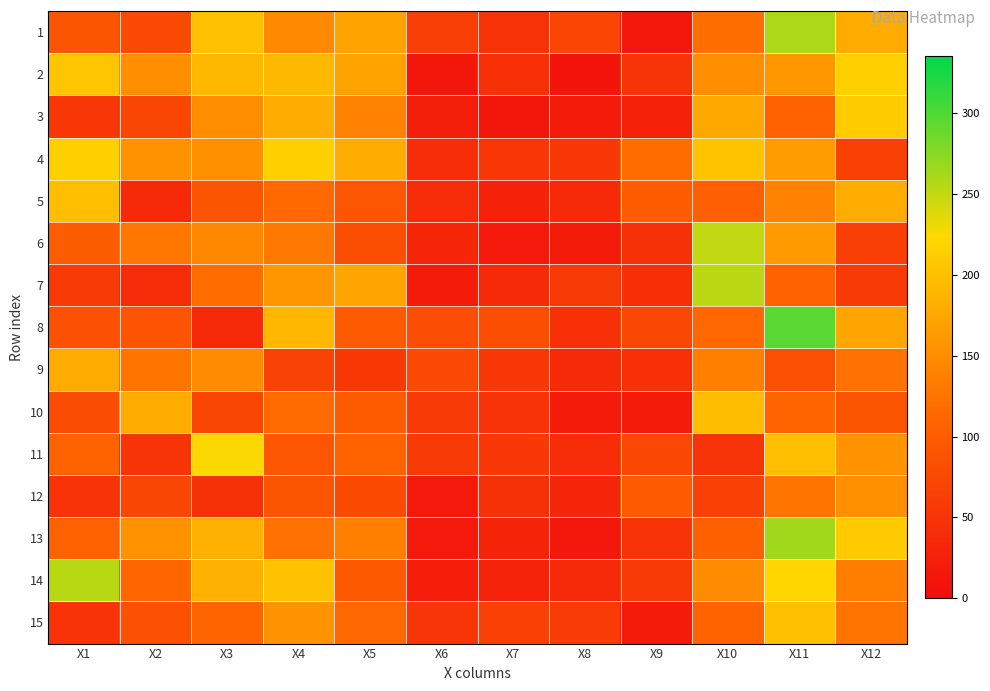

Reading left to right, what are all the values shown in this chart?

1: X1=91.4	X2=77.4	X3=200.3	X4=147.5	X5=171.9	X6=64.0	X7=47.7	X8=71.9	X9=14.7	X10=121.4	X11=258.8	X12=178.7
2: X1=204.6	X2=151.3	X3=192.3	X4=193.2	X5=171.9	X6=13.1	X7=44.5	X8=10.0	X9=50.2	X10=151.4	X11=161.1	X12=215.7
3: X1=53.2	X2=73.1	X3=150.3	X4=181.4	X5=139.0	X6=23.2	X7=12.3	X8=19.6	X9=28.0	X10=177.4	X11=107.5	X12=212.0
4: X1=215.6	X2=154.5	X3=154.0	X4=214.3	X5=181.7	X6=41.3	X7=51.9	X8=55.3	X9=117.8	X10=202.4	X11=166.1	X12=65.1
5: X1=198.7	X2=36.6	X3=91.0	X4=115.7	X5=92.2	X6=38.8	X7=27.9	X8=37.0	X9=99.7	X10=103.3	X11=140.3	X12=180.4
6: X1=101.5	X2=128.9	X3=145.4	X4=131.2	X5=82.1	X6=33.6	X7=16.6	X8=18.0	X9=46.3	X10=250.3	X11=162.7	X12=63.2
7: X1=57.7	X2=38.8	X3=119.3	X4=158.7	X5=173.3	X6=19.1	X7=36.2	X8=57.6	X9=44.0	X10=252.6	X11=106.7	X12=57.7
8: X1=85.8	X2=89.9	X3=36.3	X4=190.8	X5=99.1	X6=81.2	X7=83.1	X8=44.9	X9=75.0	X10=113.7	X11=295.2	X12=173.8
9: X1=179.2	X2=127.4	X3=148.0	X4=67.7	X5=56.2	X6=77.4	X7=54.4	X8=36.4	X9=44.7	X10=137.7	X11=85.2	X12=122.4
10: X1=79.5	X2=180.1	X3=72.8	X4=117.7	X5=100.7	X6=58.6	X7=48.5	X8=19.1	X9=19.2	X10=196.7	X11=110.8	X12=90.9
11: X1=109.1	X2=49.2	X3=224.5	X4=92.5	X5=108.9	X6=57.0	X7=54.5	X8=41.5	X9=75.0	X10=49.9	X11=198.7	X12=157.6
12: X1=48.1	X2=72.1	X3=46.1	X4=90.7	X5=78.9	X6=16.9	X7=46.9	X8=32.9	X9=98.8	X10=66.6	X11=126.4	X12=153.5
13: X1=107.0	X2=154.7	X3=184.8	X4=122.5	X5=136.3	X6=16.8	X7=30.0	X8=14.6	X9=47.9	X10=104.7	X11=264.2	X12=210.1
14: X1=253.6	X2=112.4	X3=185.4	X4=202.1	X5=96.8	X6=22.1	X7=28.9	X8=35.5	X9=59.0	X10=149.6	X11=221.7	X12=136.0
15: X1=48.7	X2=86.0	X3=110.1	X4=155.8	X5=113.6	X6=51.3	X7=66.5	X8=60.5	X9=19.4	X10=108.9	X11=199.7	X12=125.0